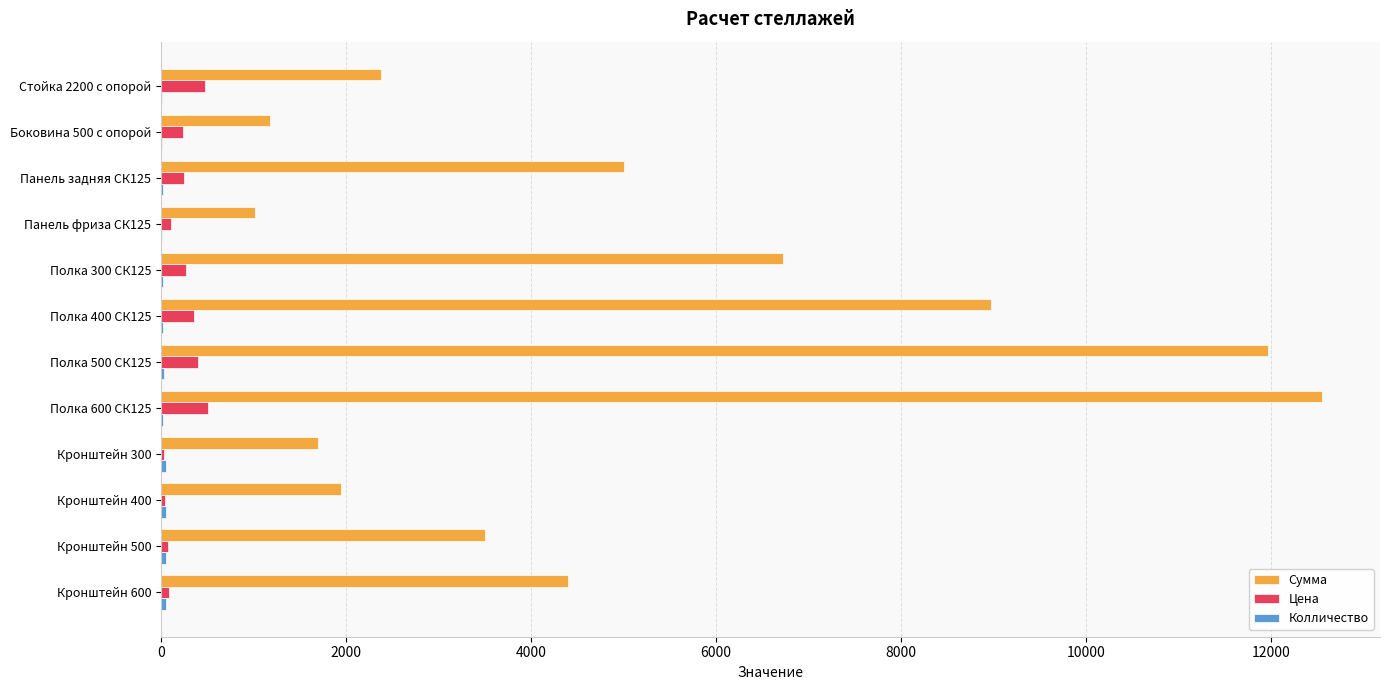

Which series changed the most between Боковина 500 с опорой and Кронштейн 600?

Сумма